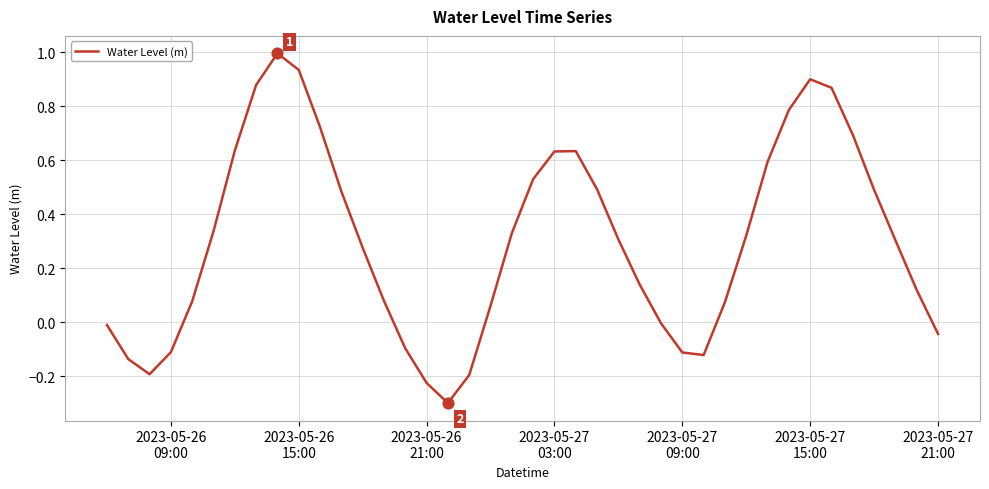

What is the maximum value shown in the chart?

1.0